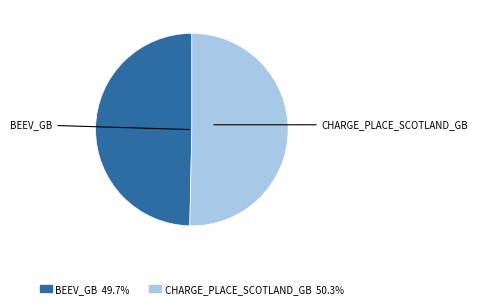

How many slices are in this pie chart?

2